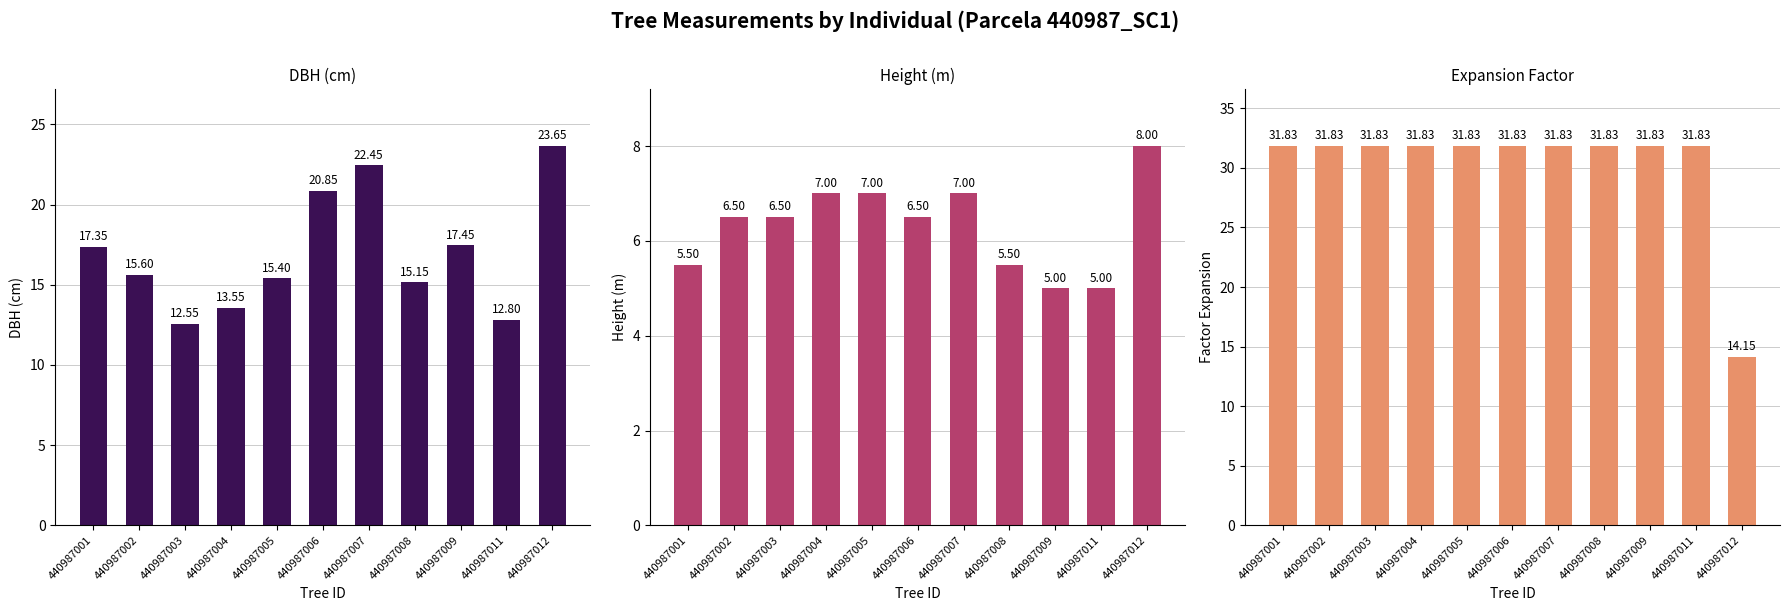

At which label does dbh reach its minimum?

440987003